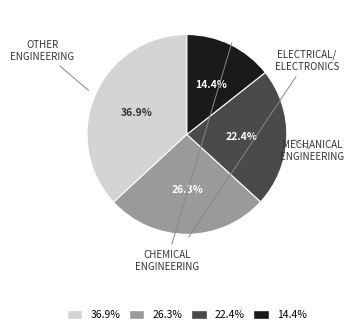

Does any single category account for the majority?

No